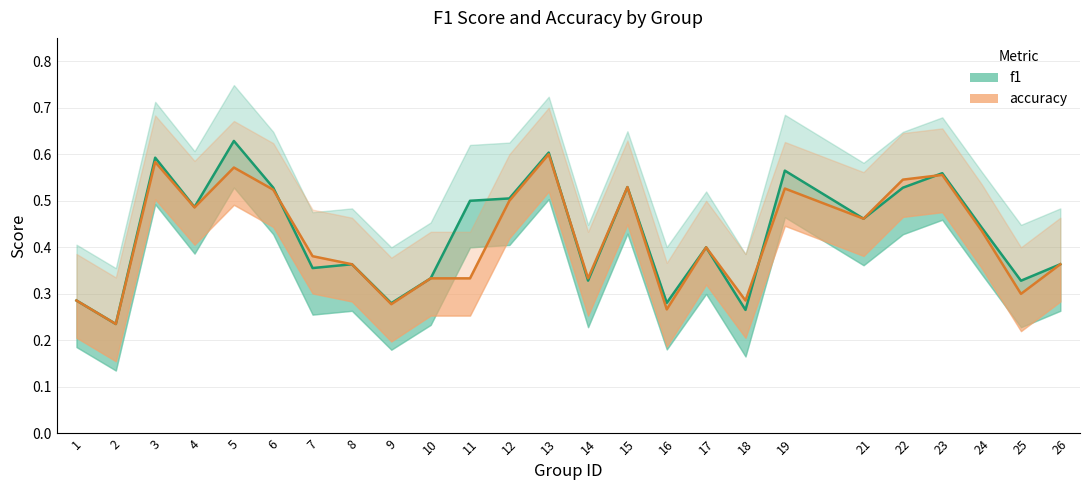

After their last crossing, which series has the higher values: accuracy or f1?

f1